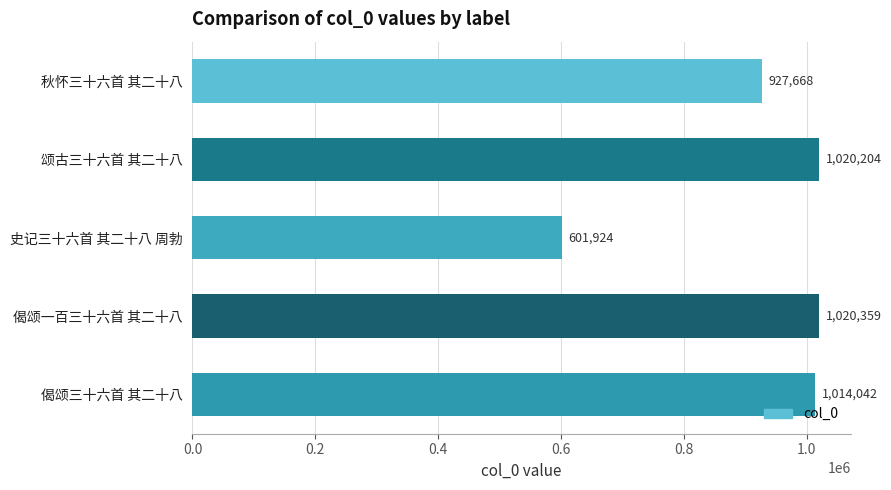

Count the number of data series in this chart.

1